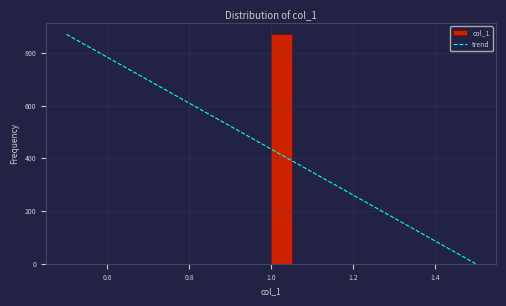

Around what value on the x-axis is the tallest bar? Give the approximate position of its centre, as read against the axis.

1.02